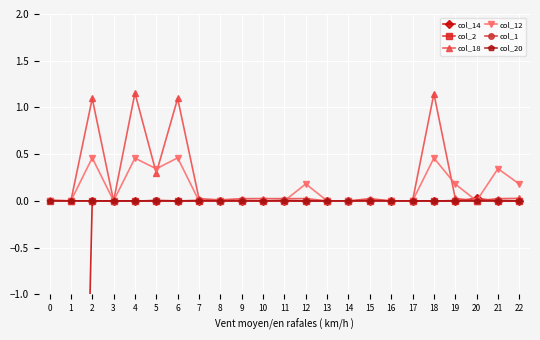

True or false: col_12 has a value of 0.2 at 17.

False